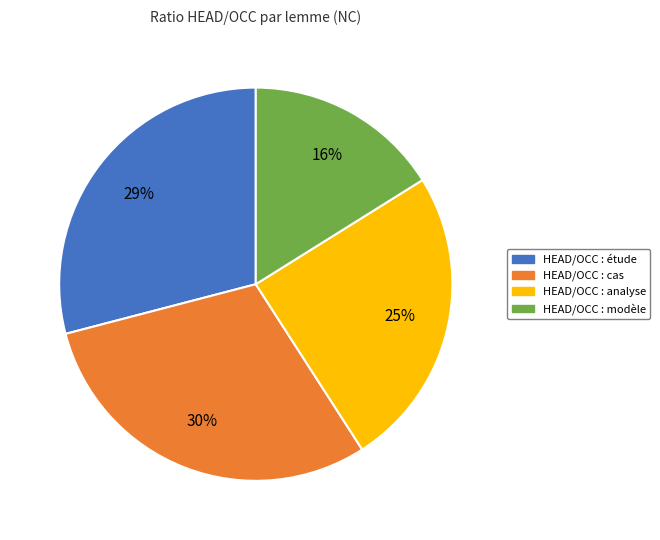

To the nearest percent, what is the average slice percentage?

25%